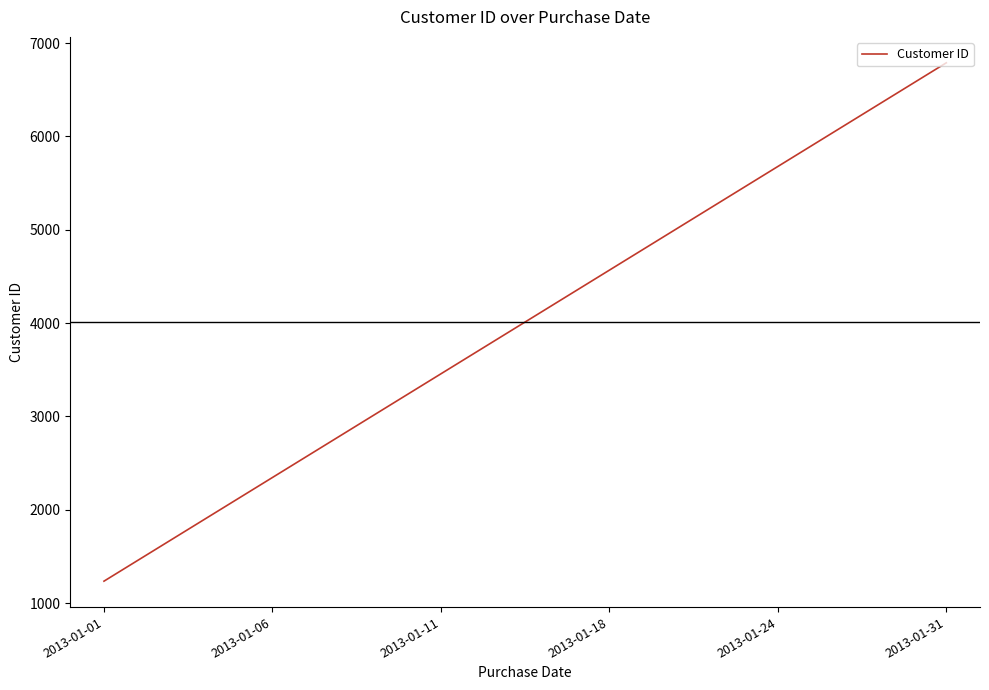

What is the approximate value at 2013-01-24, to the nearest 10?

5680